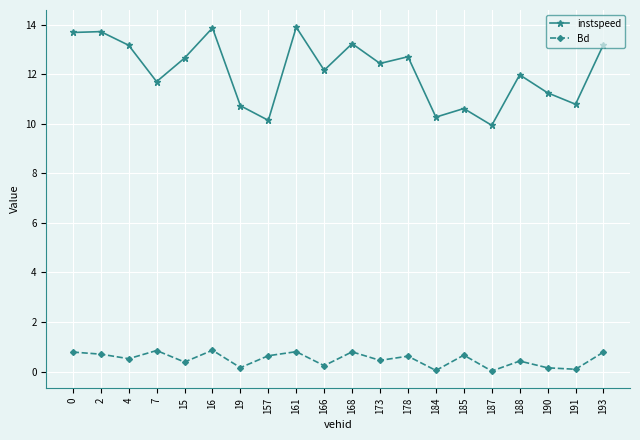

Is it true that instspeed equals 13.9 at 161?

True